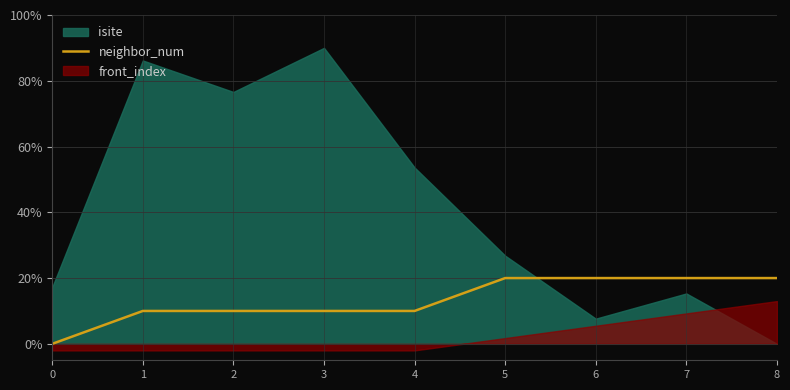

Does the chart display data point markers on the line(s)?

No